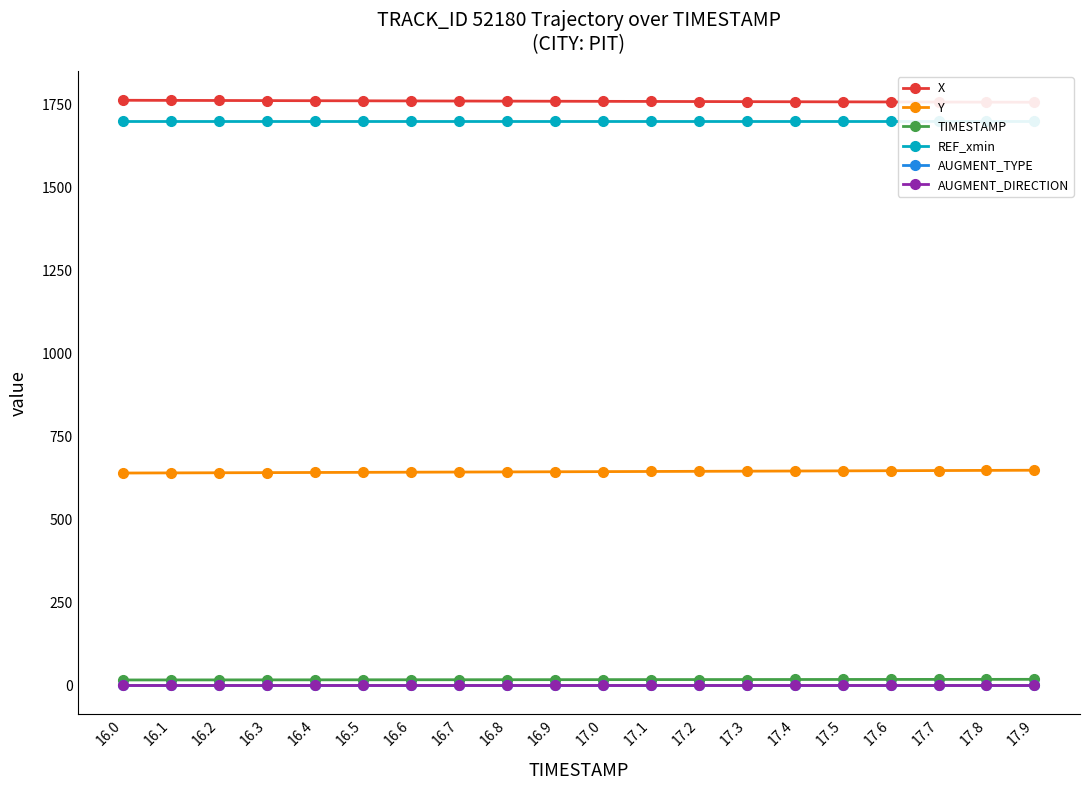

What is the label of the 5th point from the right?

17.5